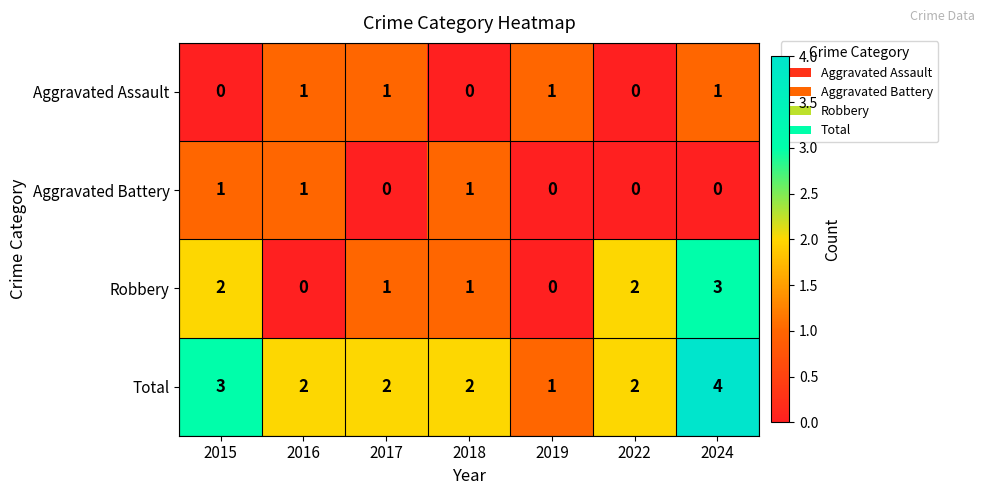

Is it true that Robbery equals 0 at 2019?

True